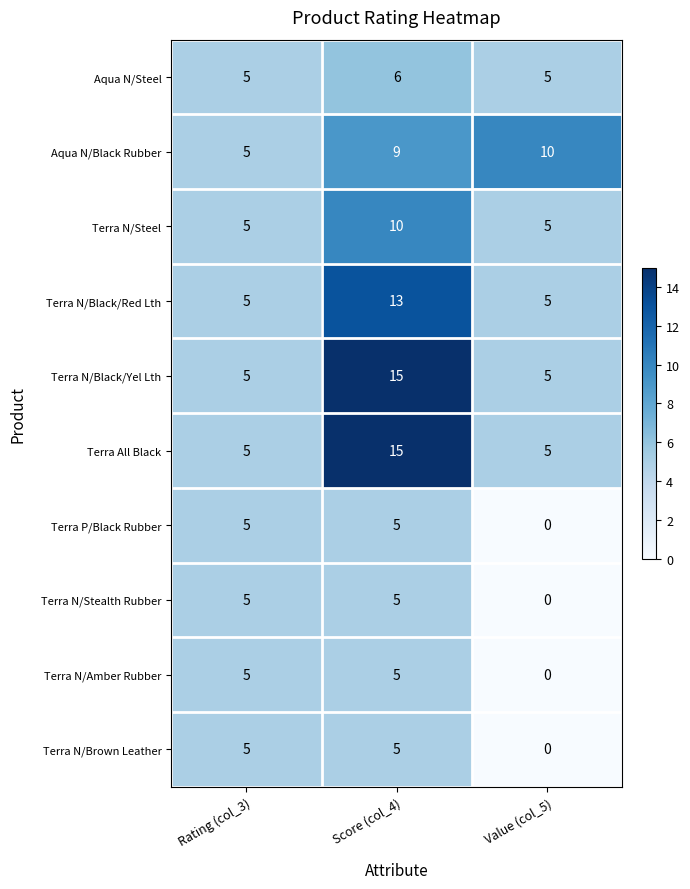

What is the sum of all Terra P/Black Rubber values?

10